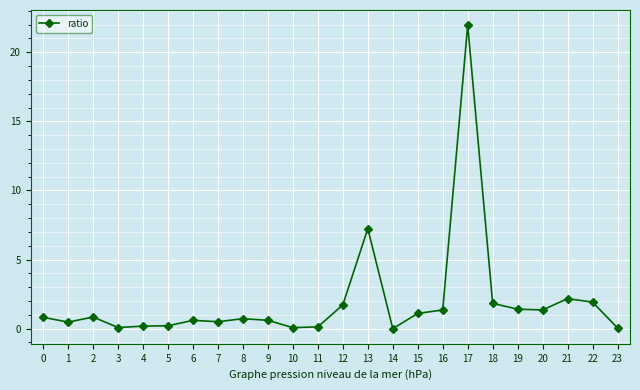

Which has a higher value, 3 or 1?

1